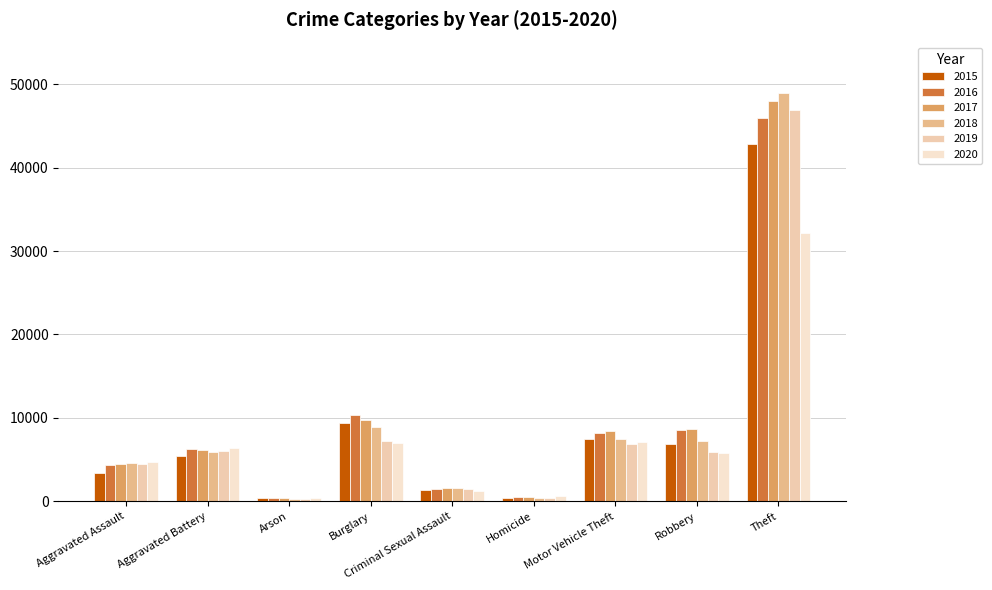

What is the total value across all series at Homicide?

2941